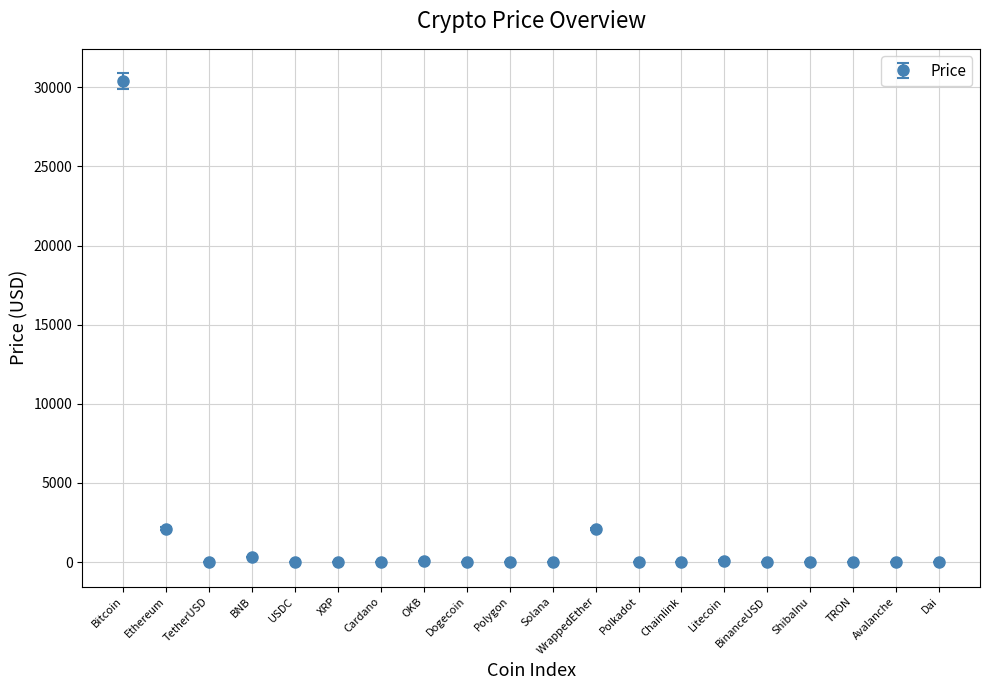

The chart shows a value of 2107.7 at Ethereum. True or false?

True